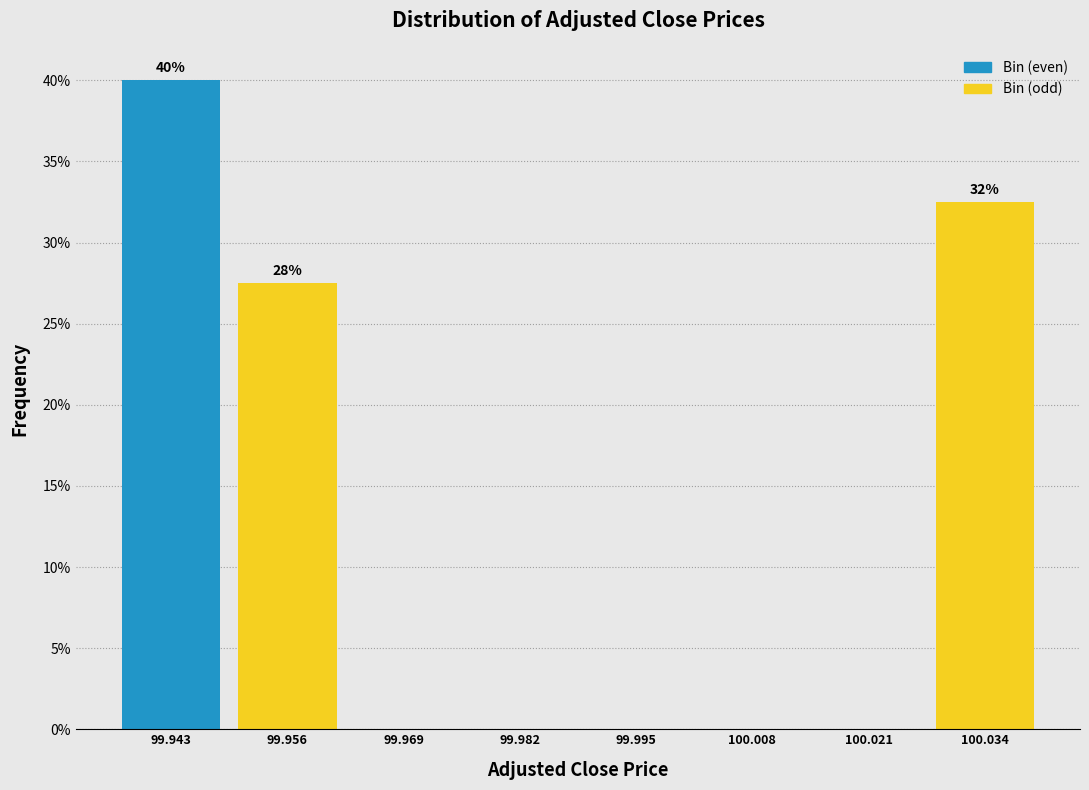

Which range on the x-axis has the tallest bar?

99.936 to 99.950